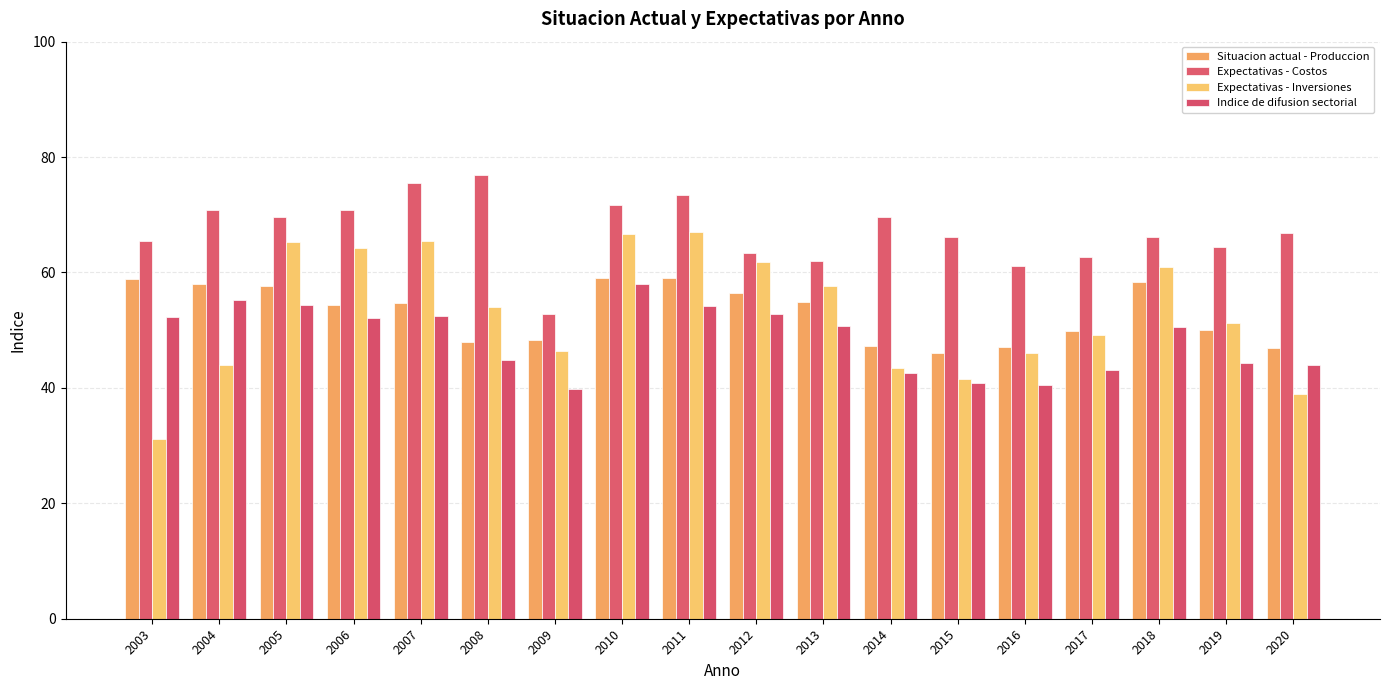

The value of Indice de difusion sectorial at 2014 is 76.3. True or false?

False